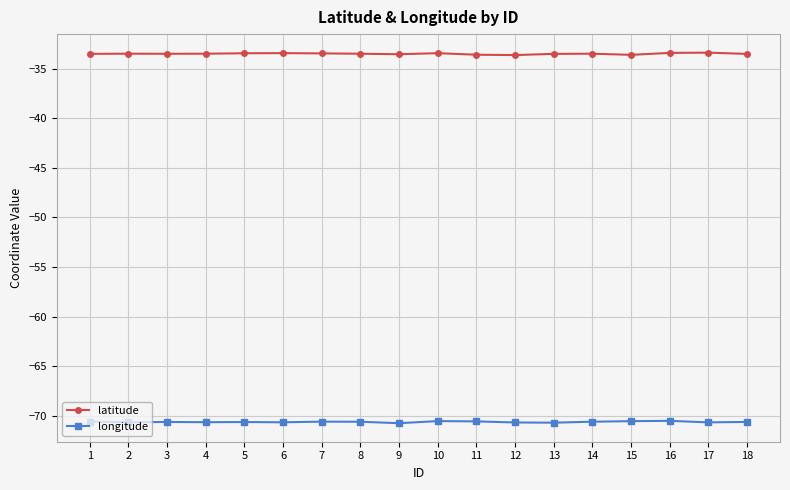

Is it true that latitude equals -33.5 at 13?

True